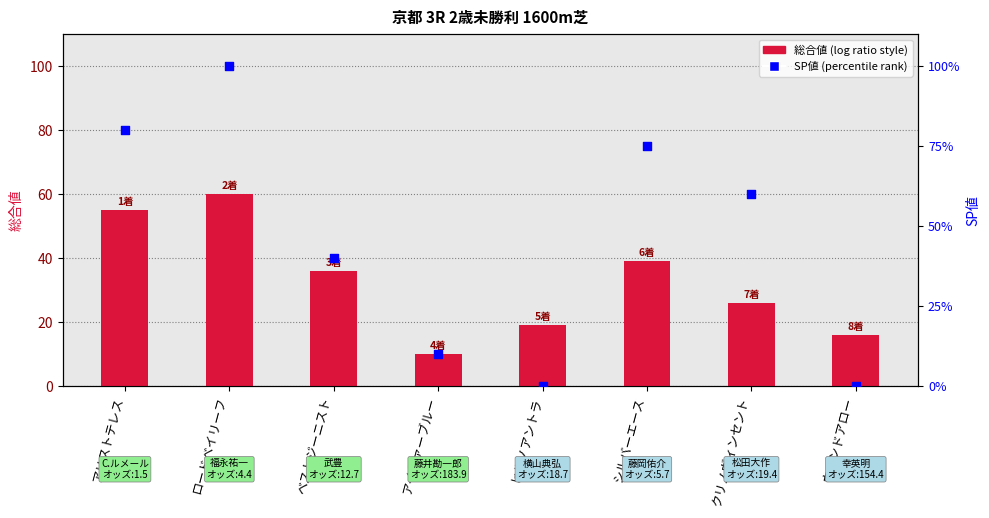

At how many categories does at least one series exceed 79?

2